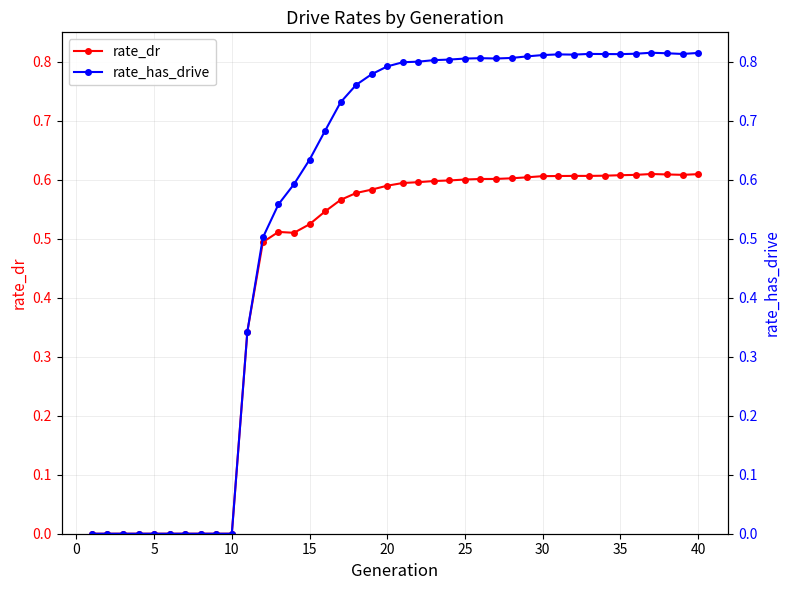

True or false: rate_dr has more than 1 interior local peaks.

True